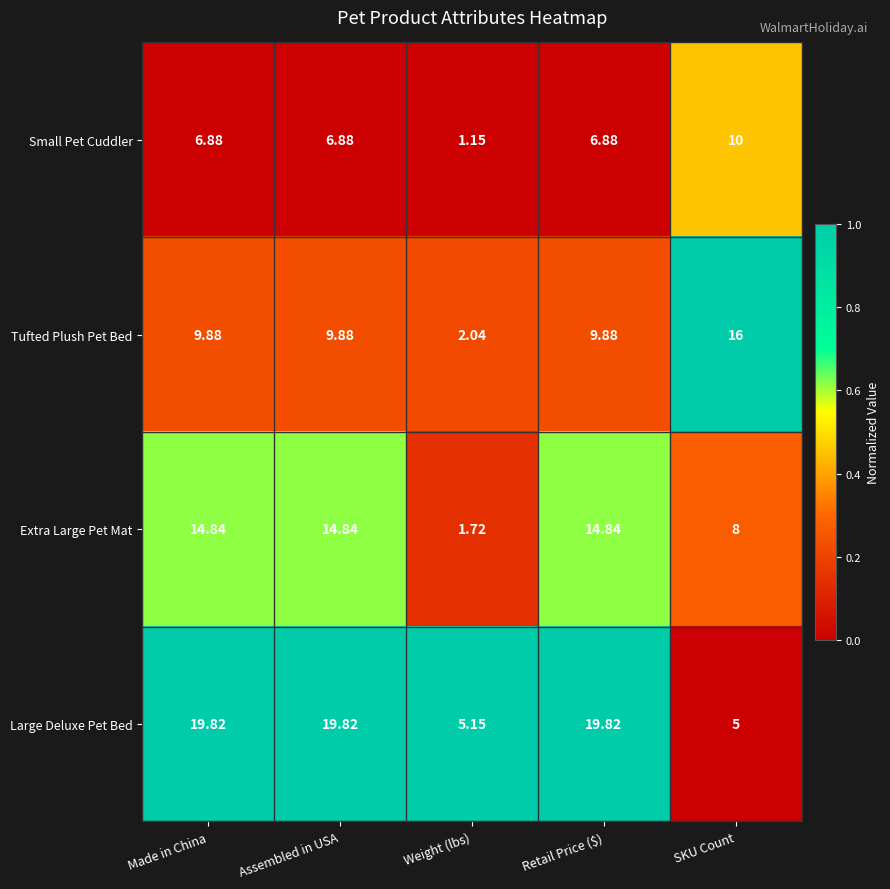

Is the value of Tufted Plush Pet Bed at Assembled in USA greater than the value of Extra Large Pet Mat at SKU Count?

Yes